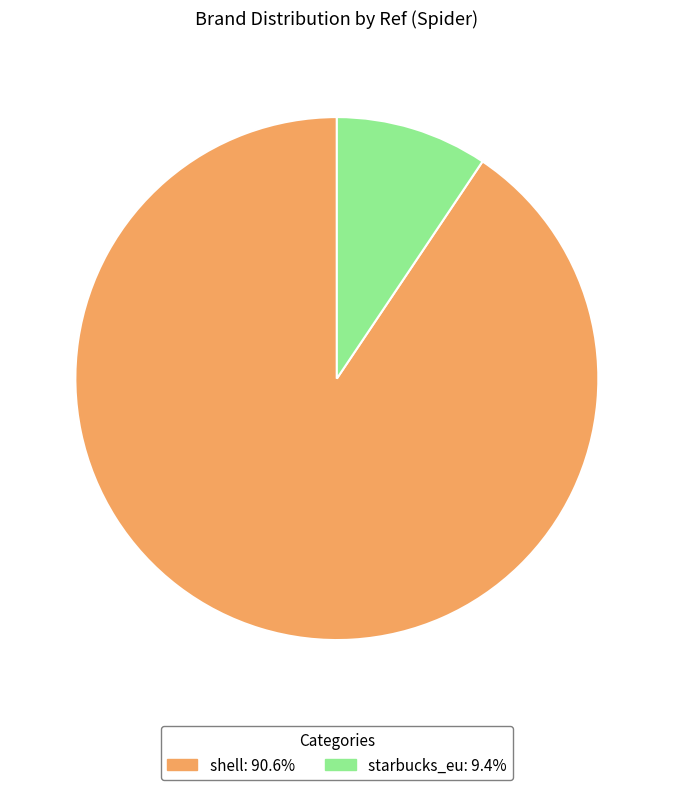

Which category has the biggest portion of the pie?

shell